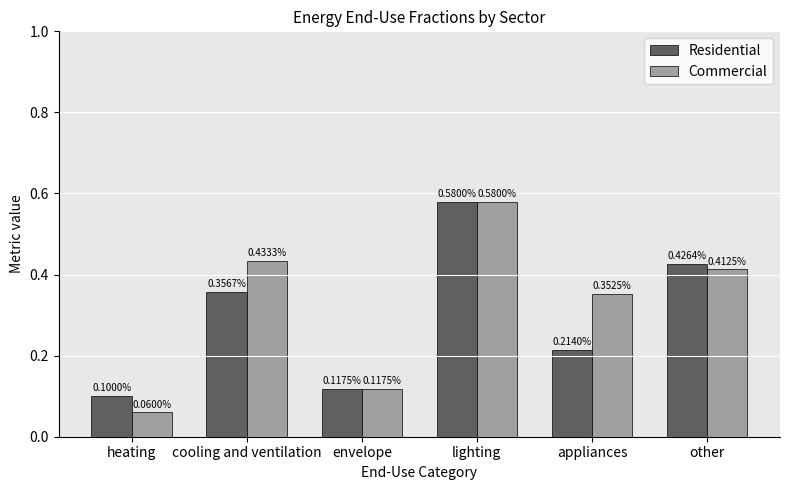

At how many categories does at least one series exceed 0?

6